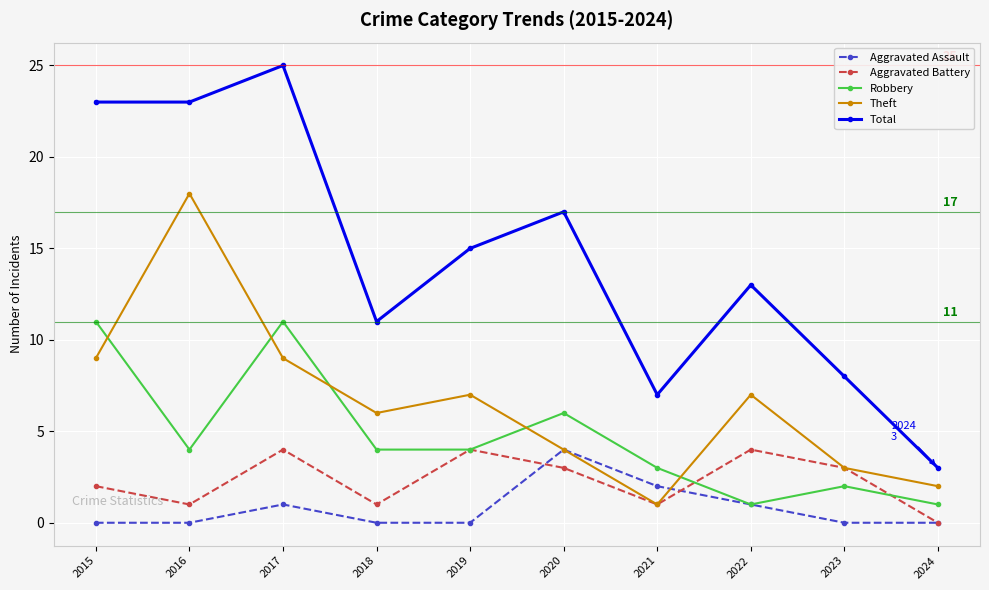

At 2015, list the series in order from largest to smallest.

Total, Robbery, Theft, Aggravated Battery, Aggravated Assault